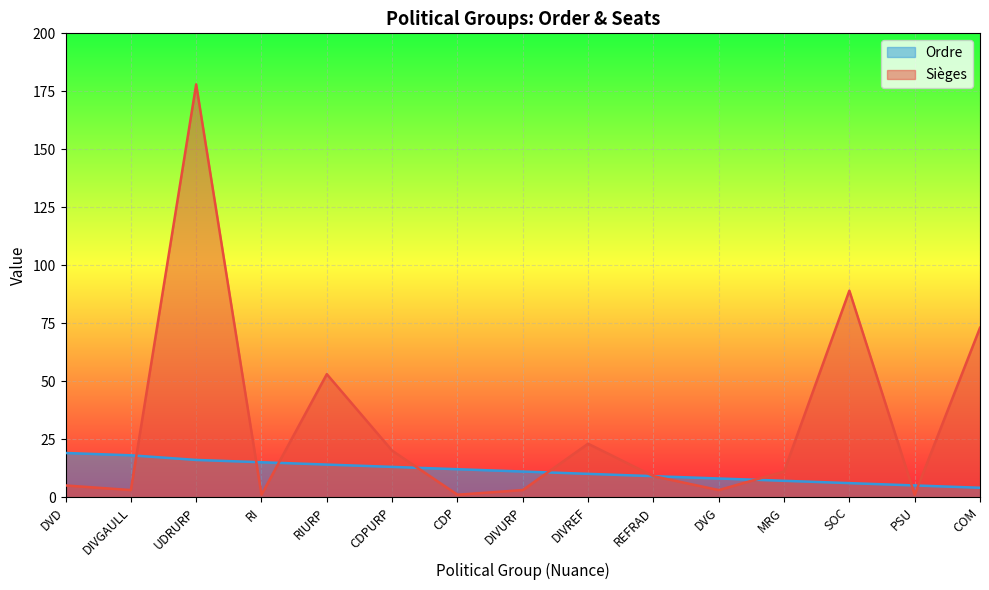

What is the label of the 2nd point from the left?

DIVGAULL